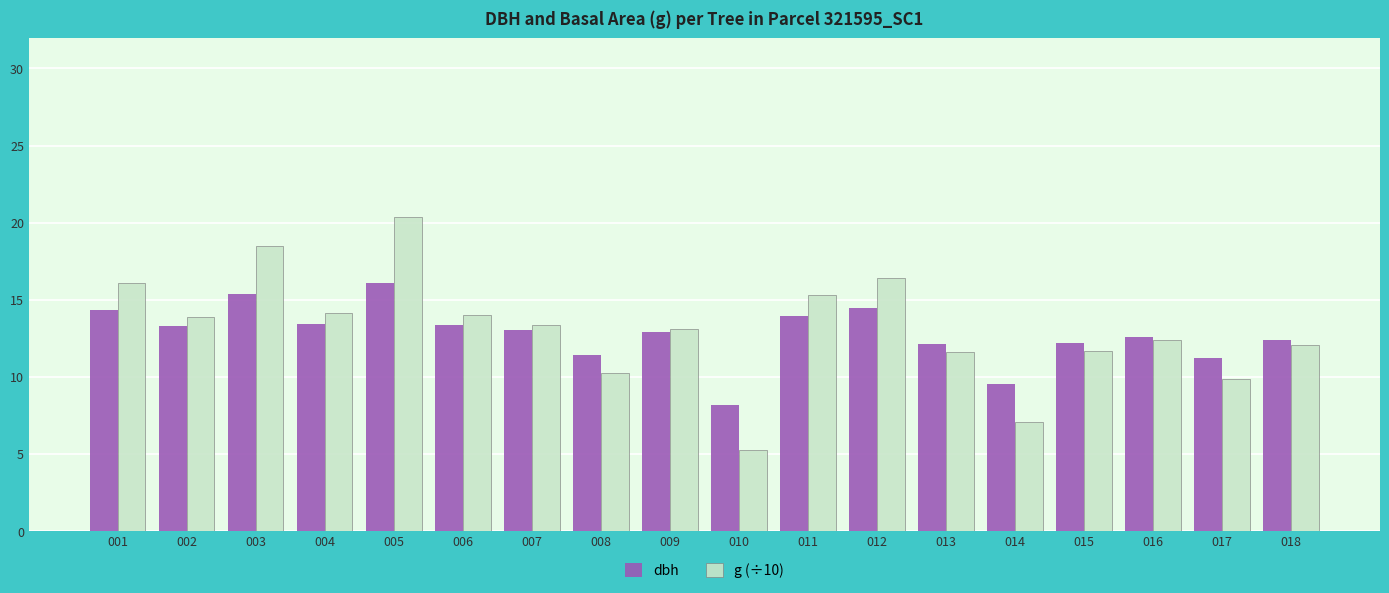

What is the sum of the g (÷10) values at 009 and 017?

22.9